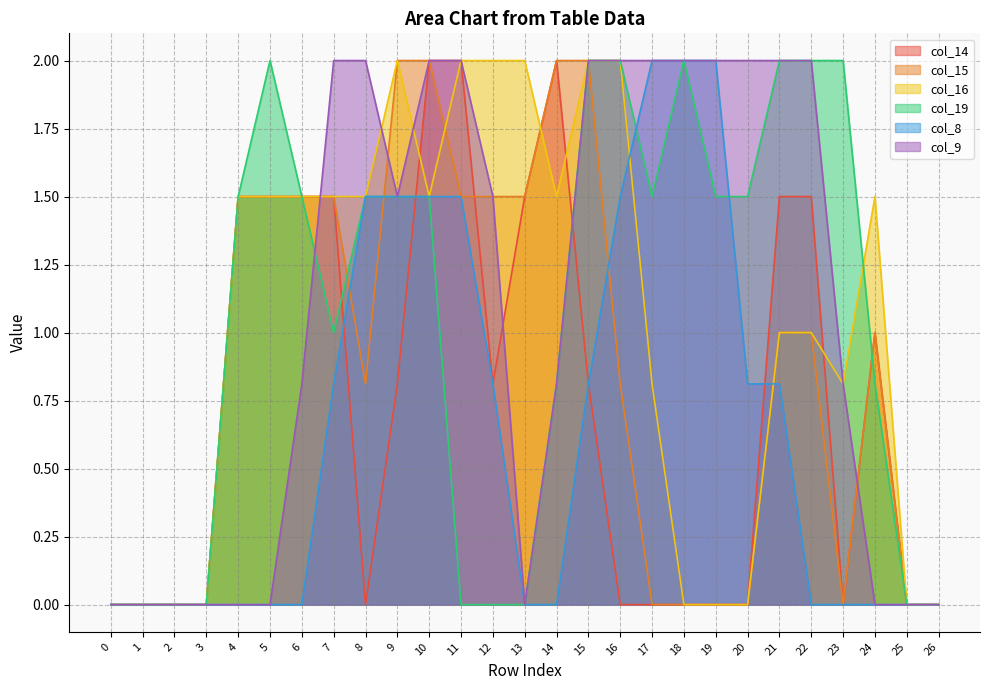

Rank the categories by col_15 value from highest to lowest.

9, 10, 14, 15, 4, 5, 6, 7, 11, 12, 13, 21, 22, 24, 8, 16, 0, 1, 2, 3, 17, 18, 19, 20, 23, 25, 26